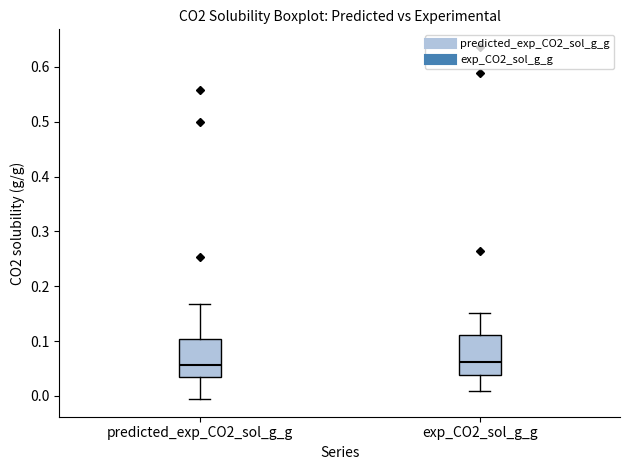

Reading left to right, transcribe this box plot: for each box, give where its median line is, the range the box spans, and where its two whiskers end, as read against the y-axis. The values are not printed on the chart, so give them approximately, as read against the axis.

predicted_exp_CO2_sol_g_g: median 0.06, box 0.03 to 0.10, whiskers -0.01 to 0.17
exp_CO2_sol_g_g: median 0.06, box 0.04 to 0.11, whiskers 0.01 to 0.15